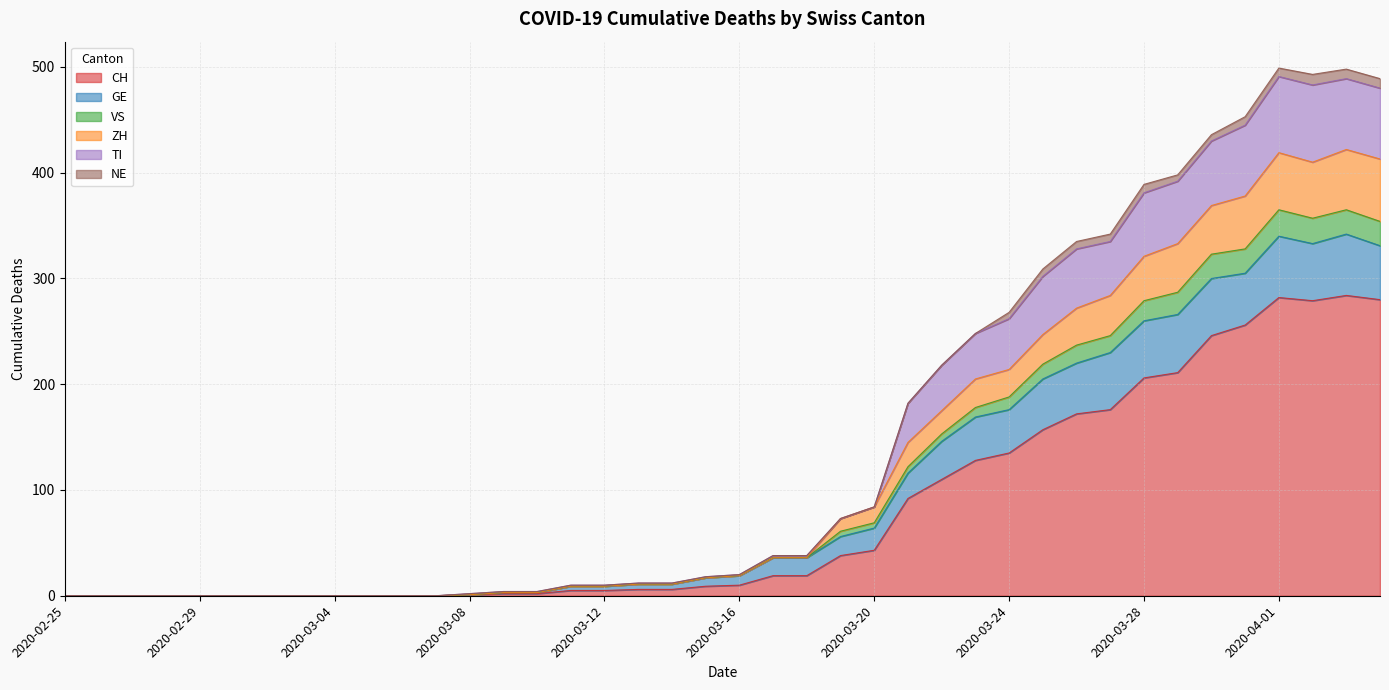

Where is the first local maximum for ZH?

2020-04-01